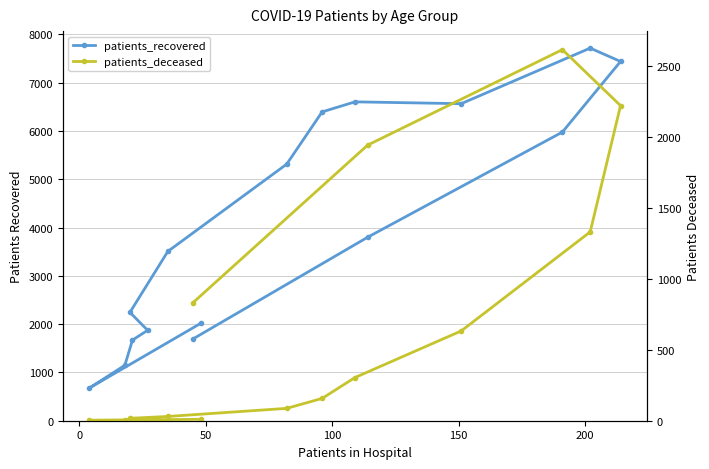

What is the label of the 14th point from the right?

50